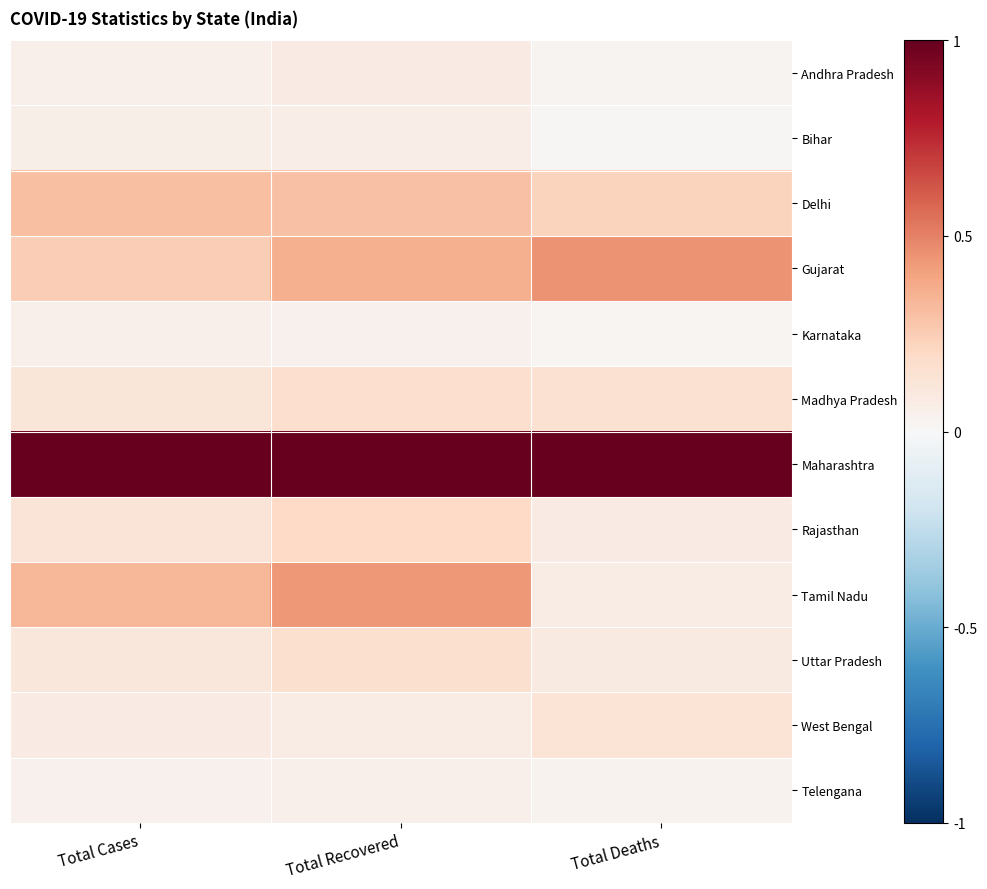

What is the spread (max minus min) of values at Total Recovered?

1.0